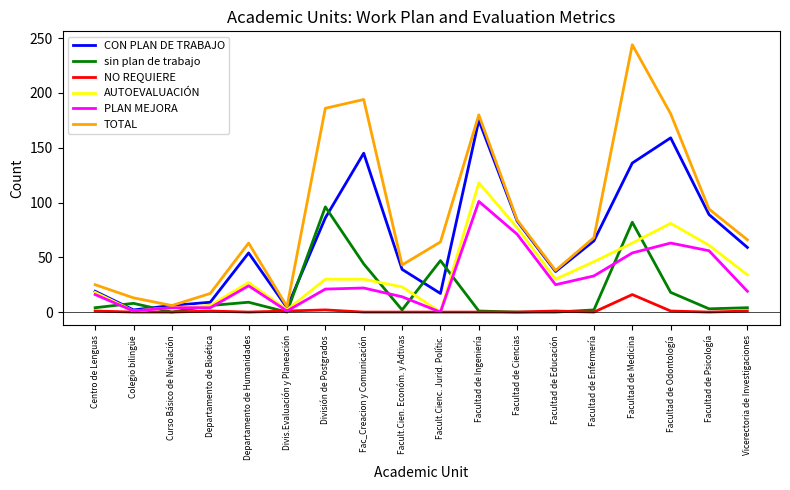

The value of PLAN MEJORA at Vicerectoria de Investigaciones is 19. True or false?

True